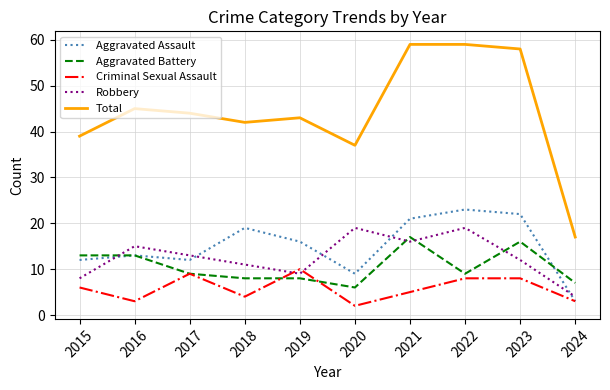

True or false: Total and Aggravated Assault cross at least once.

False